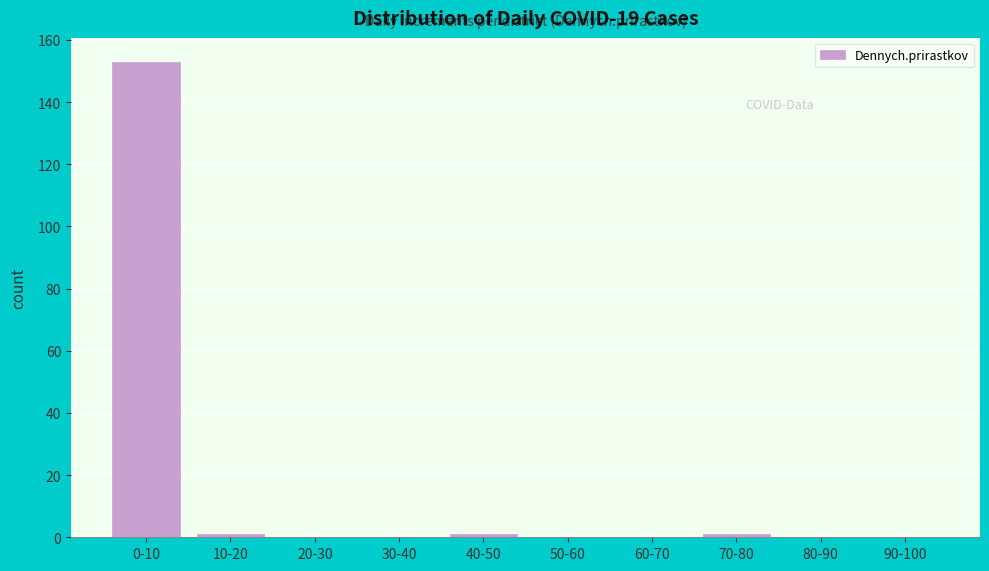

Reading right to left, what are all the values shown in this chart?

90-100=0	80-90=0	70-80=1	60-70=0	50-60=0	40-50=1	30-40=0	20-30=0	10-20=1	0-10=153